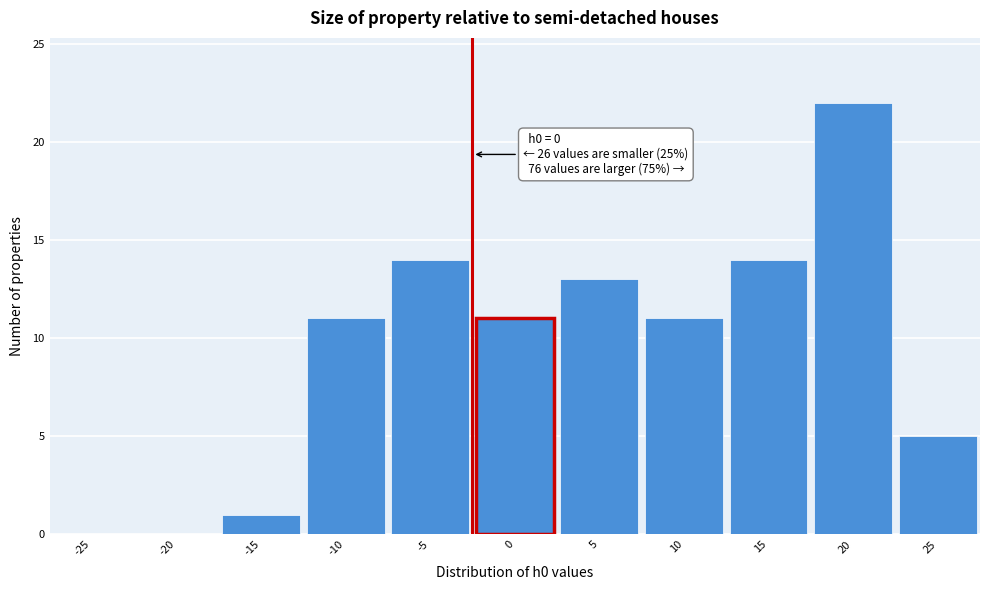

Reading right to left, extract all data points from this chart.

25=5	20=22	15=14	10=11	5=13	0=11	-5=14	-10=11	-15=1	-20=0	-25=0